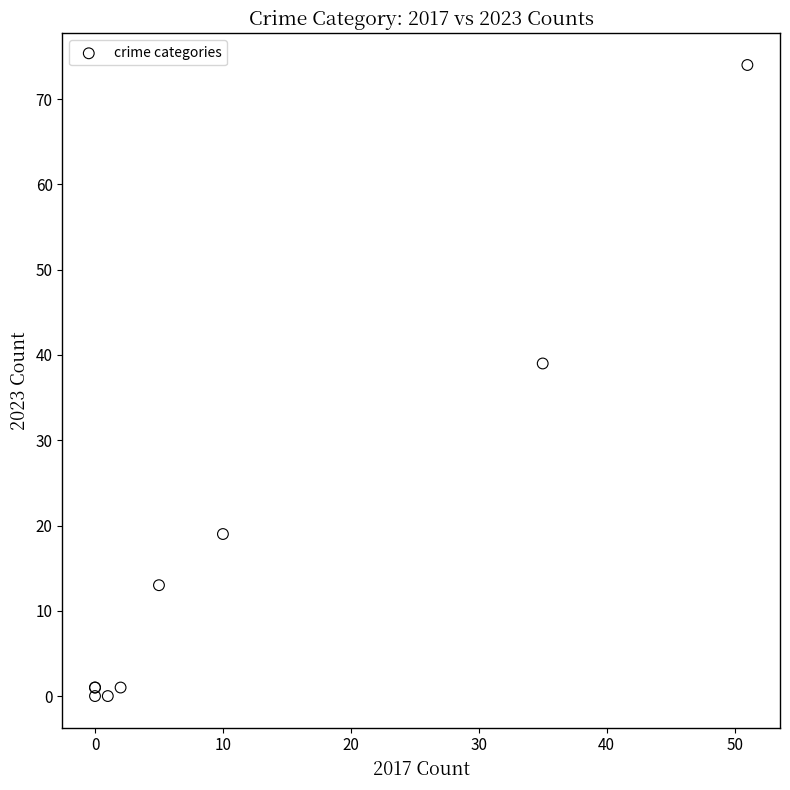

What Y value in the scatter plot is closest to 37?

39